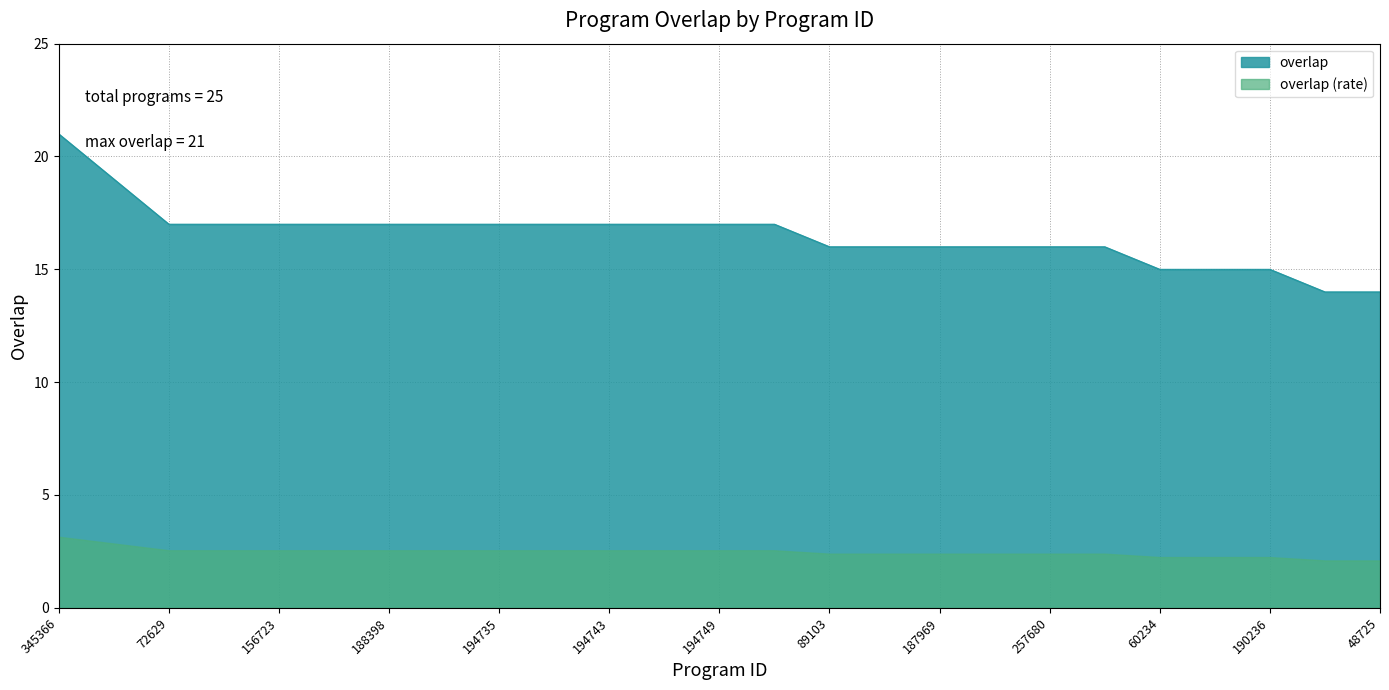

Reading left to right, extract all data points from this chart.

21	19	17	17	17	17	17	17	17	17	17	17	17	17	16	16	16	16	16	16	15	15	15	14	14